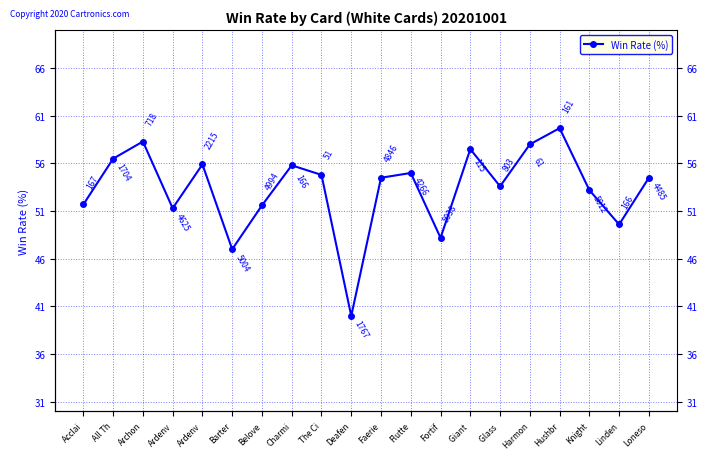

True or false: the data has more than 2 interior local peaks.

True